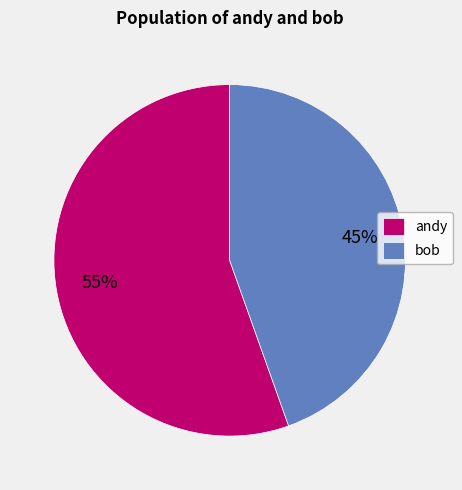

Does bob account for over 50% of the chart?

No